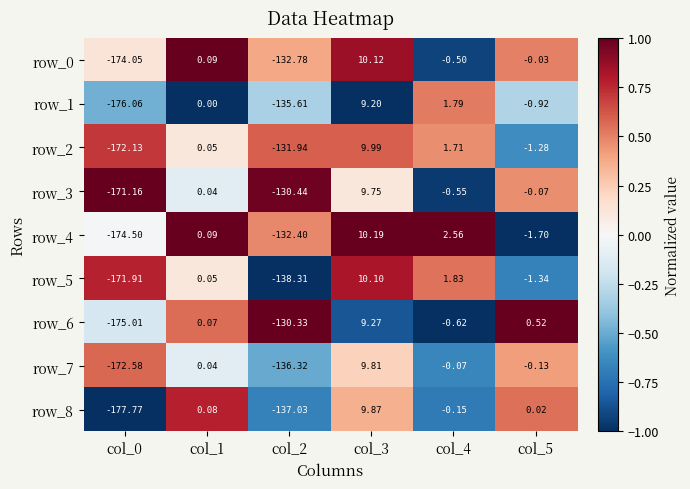

Is the value of row_1 at col_0 greater than the value of row_4 at col_2?

No